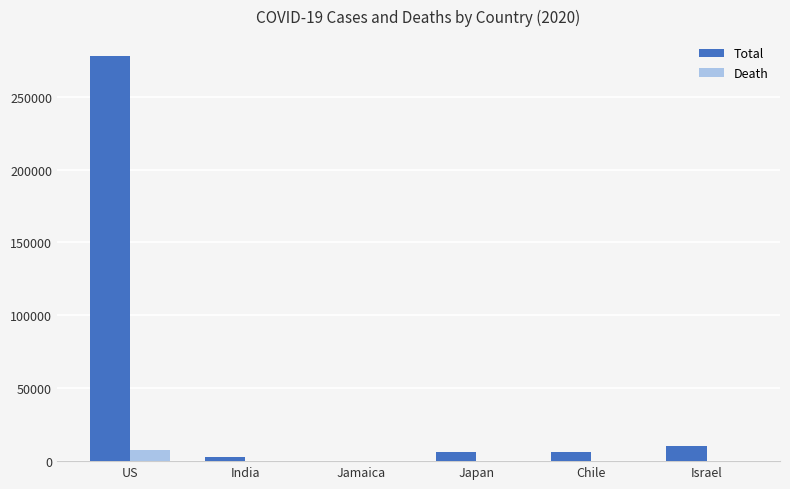

Is it true that Total equals 277607 at US?

True